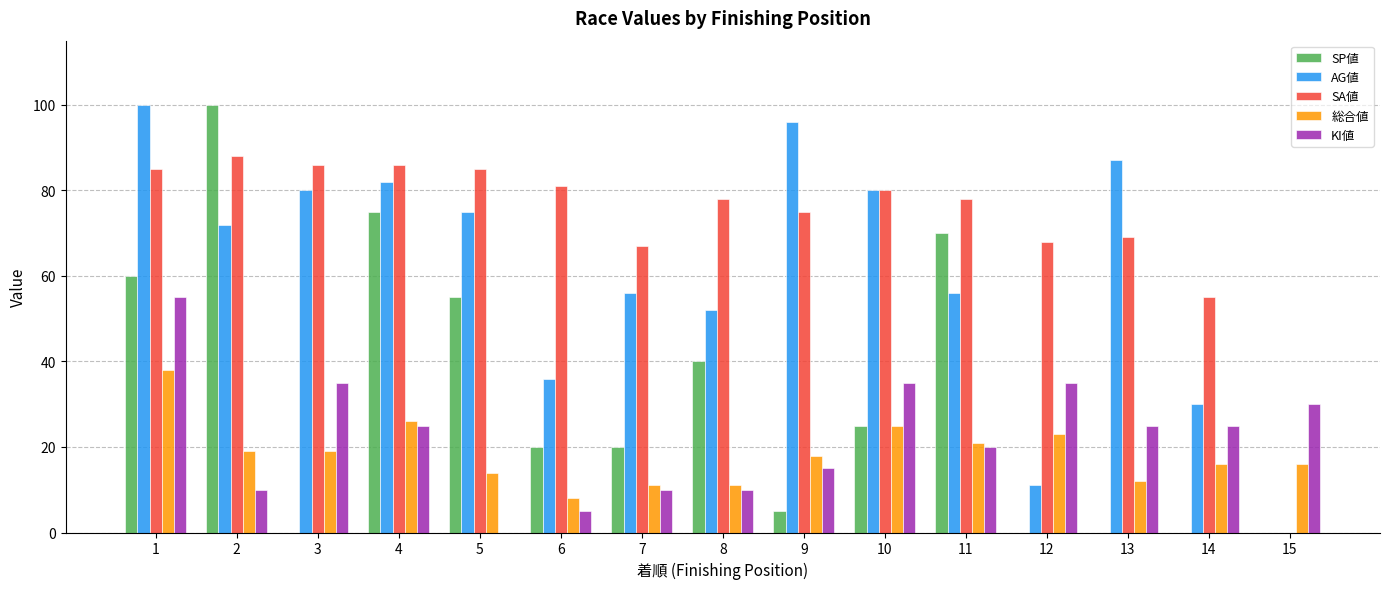

What is the greatest value displayed?

100